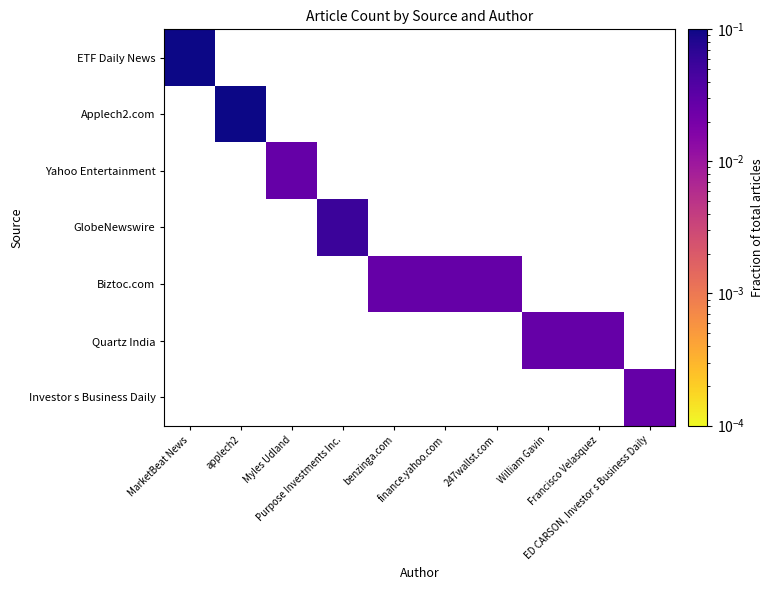

Between finance.yahoo.com and benzinga.com, which is larger?

benzinga.com